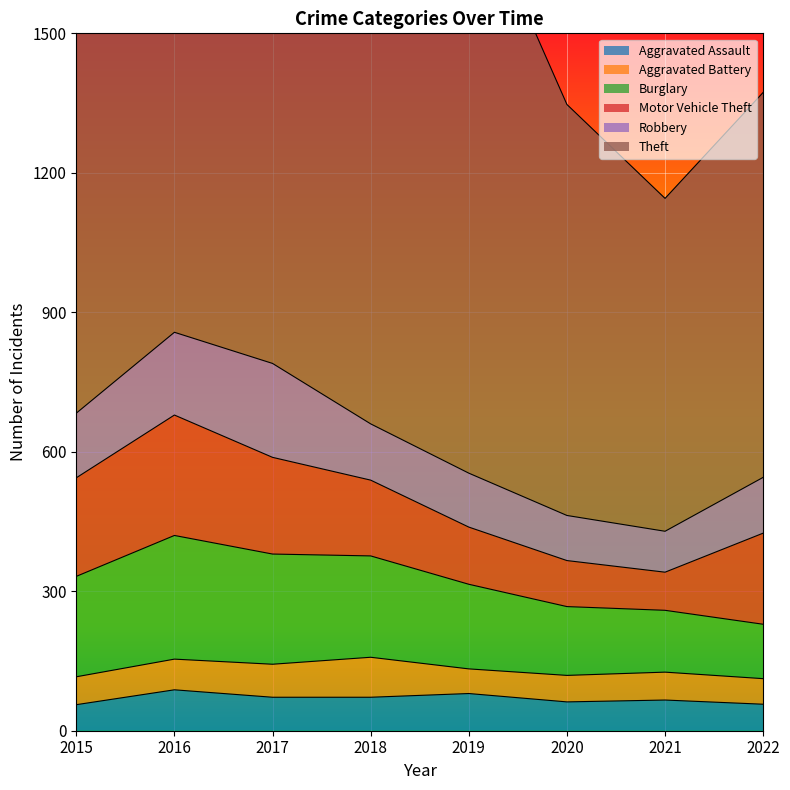

The Burglary series shows 237 at 2017. True or false?

True